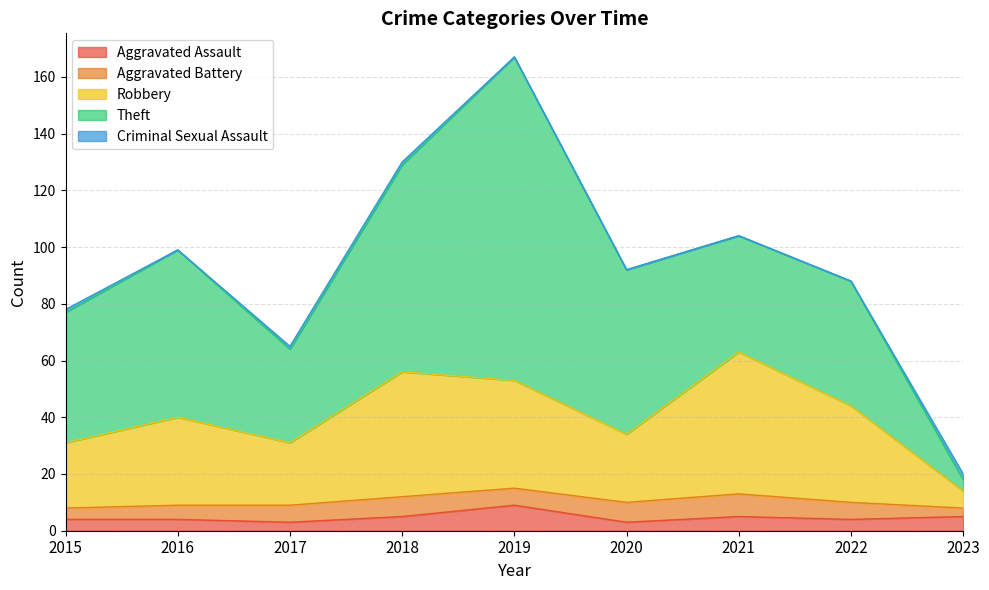

How many interior local valleys does the Criminal Sexual Assault series have?

1